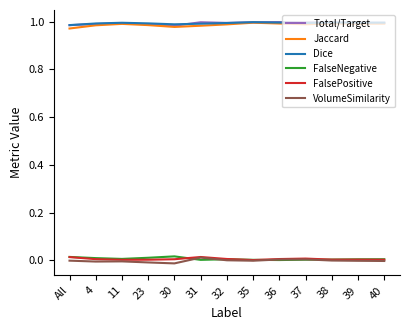

What is the total value across all series at 31?

3.0